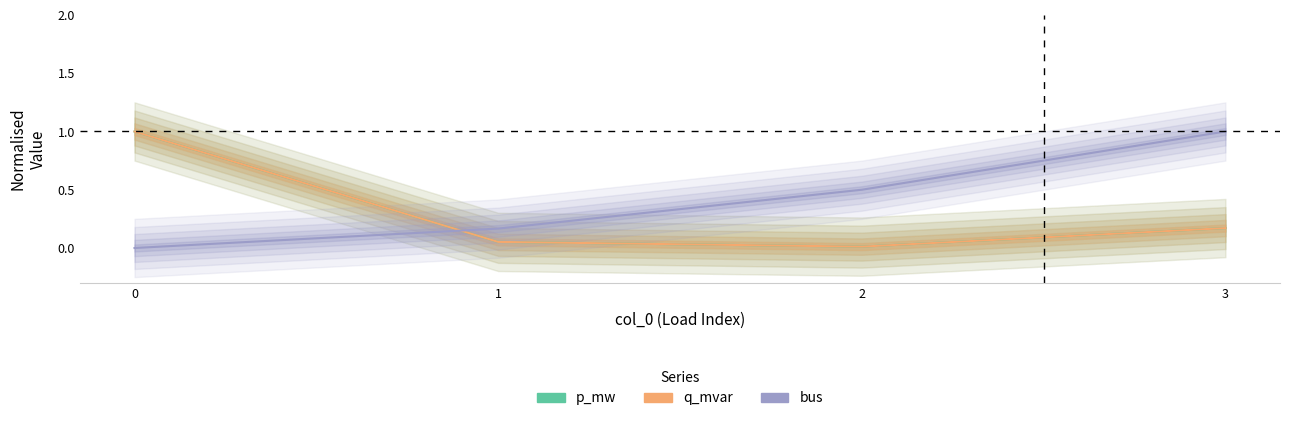

At 1, list the series in order from largest to smallest.

bus, p_mw, q_mvar